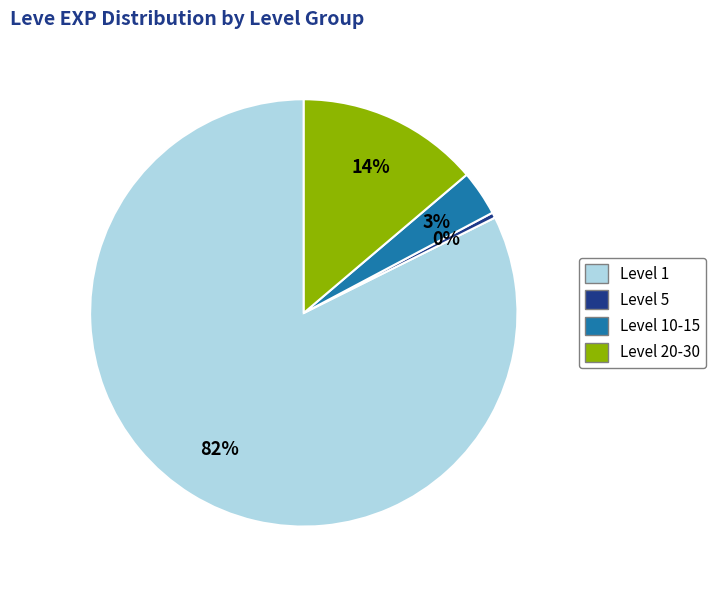

To the nearest percent, what is the average slice percentage?

25%